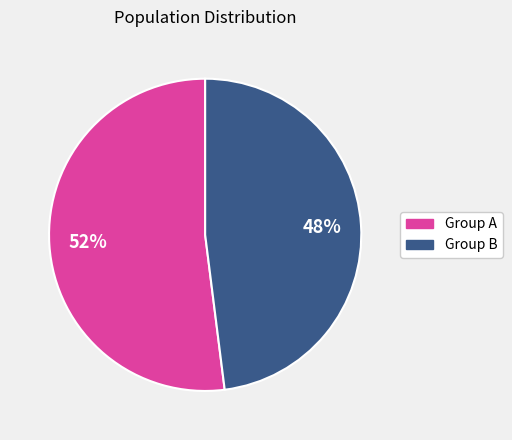

To the nearest percent, what is the average slice percentage?

50%